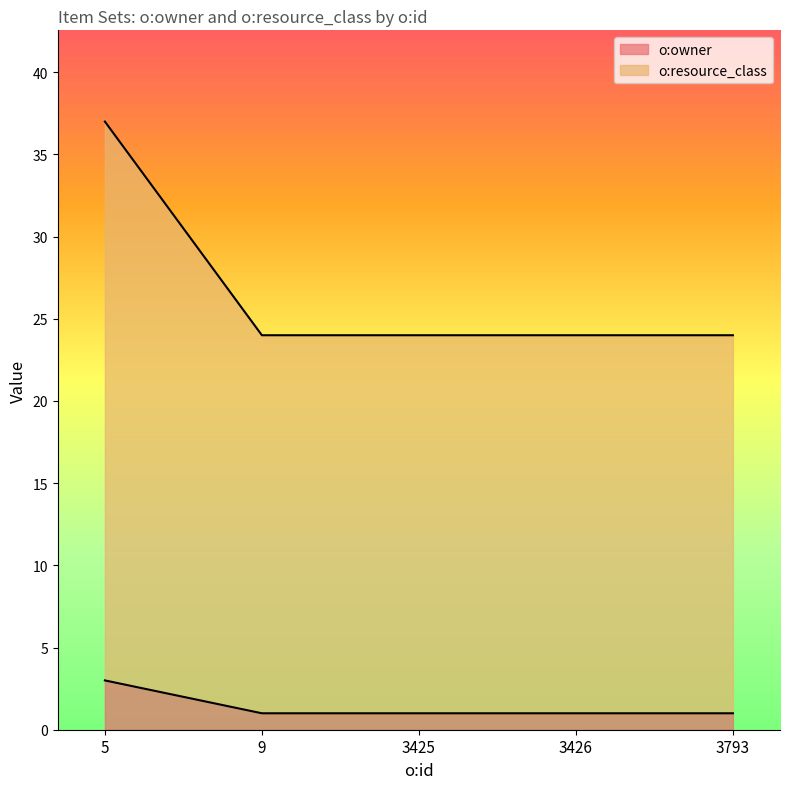

Which series has the largest range (max minus min)?

o:resource_class